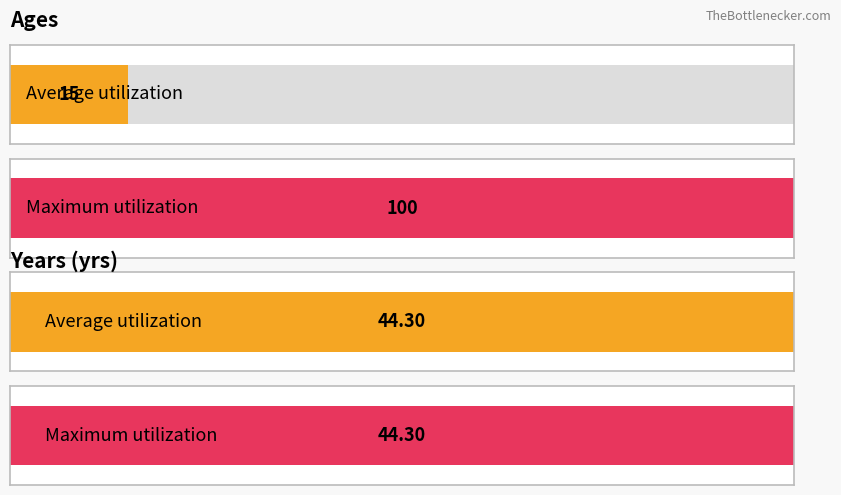

Which series has the widest spread of values?

ages